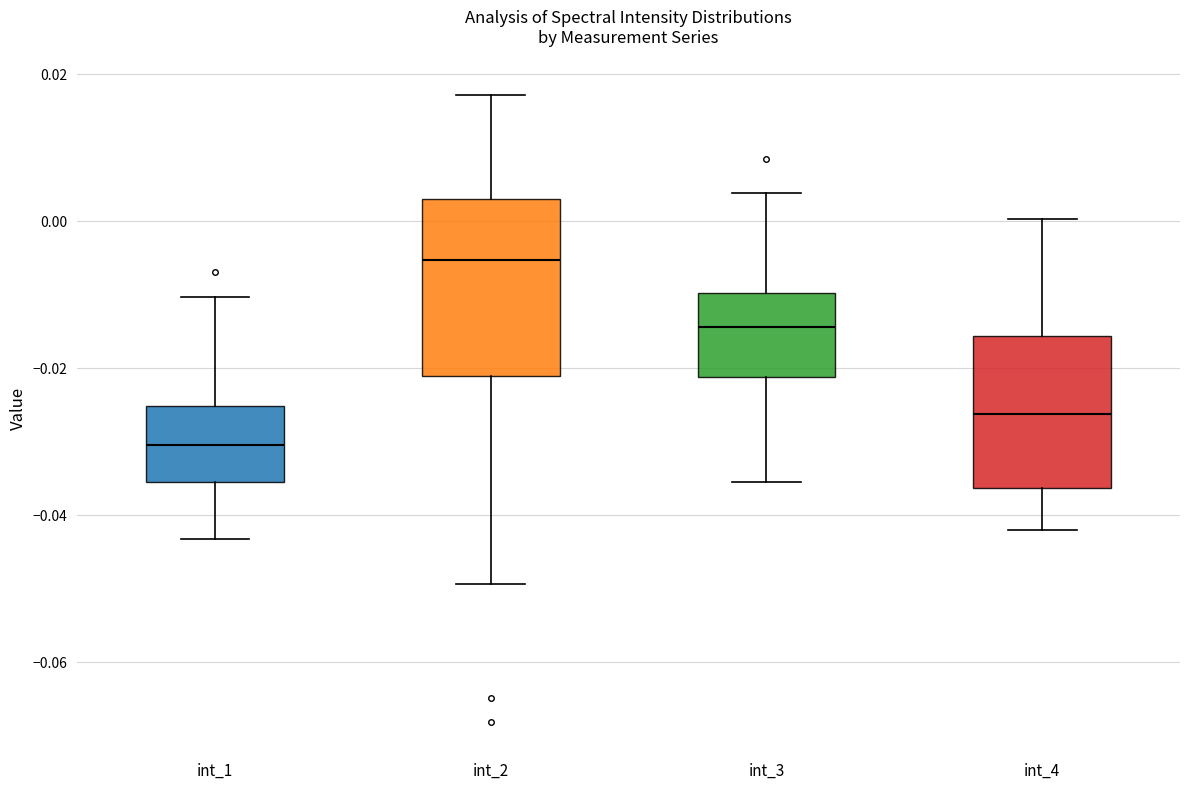

Reading left to right, read every box against the y-axis: the position of its median line, the range the box covers, and the ends of its whiskers. The values are not printed on the chart, so give them approximately, as read against the axis.

int_1: median -0.030, box -0.036 to -0.026, whiskers -0.044 to -0.010
int_2: median -0.006, box -0.022 to 0.002, whiskers -0.050 to 0.018
int_3: median -0.014, box -0.022 to -0.010, whiskers -0.036 to 0.004
int_4: median -0.026, box -0.036 to -0.016, whiskers -0.042 to 0.000